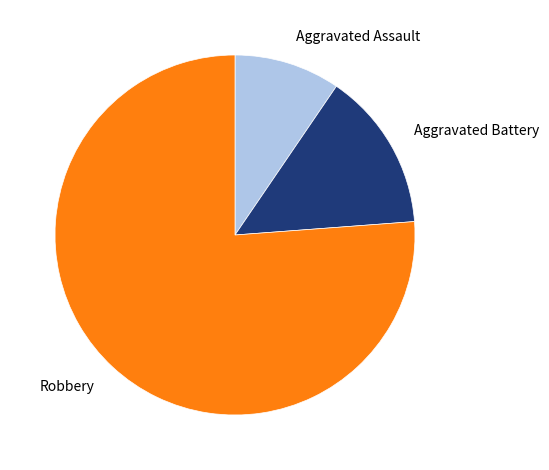

Is there any slice that represents more than half of the pie?

Yes